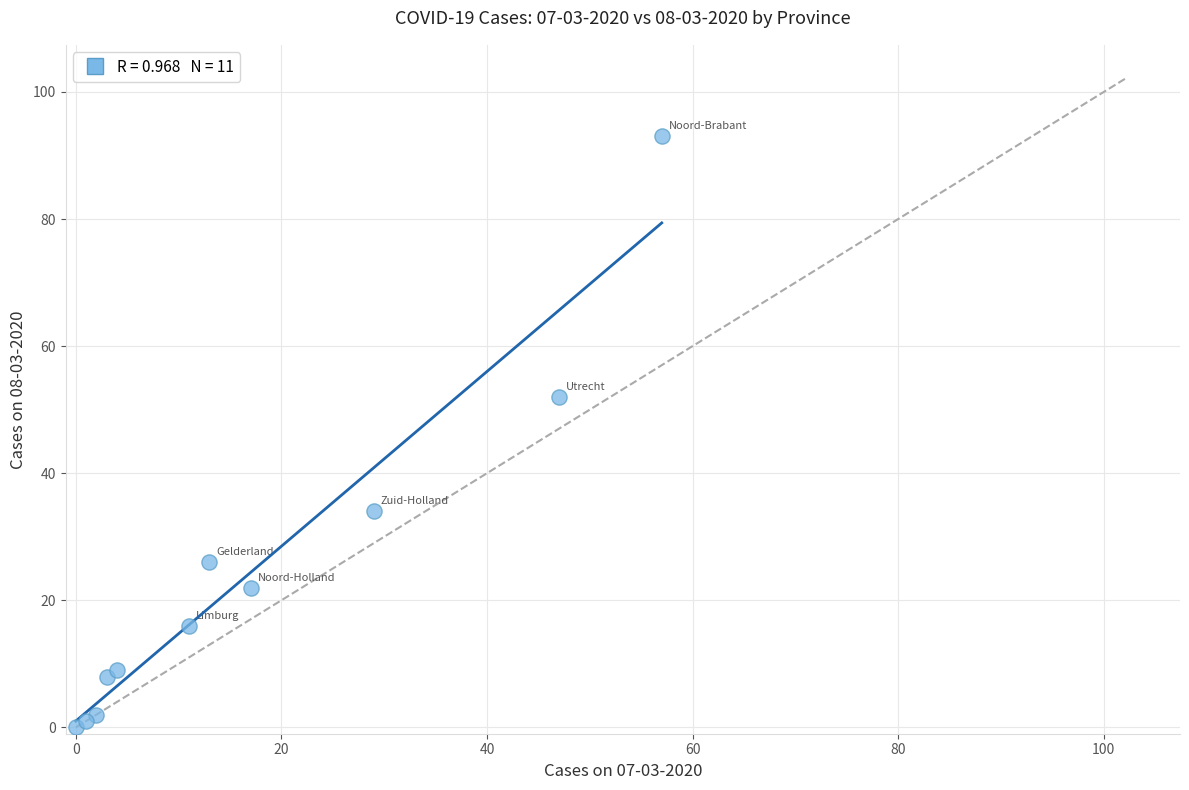

What Y value in the scatter plot is closest to 46?

52